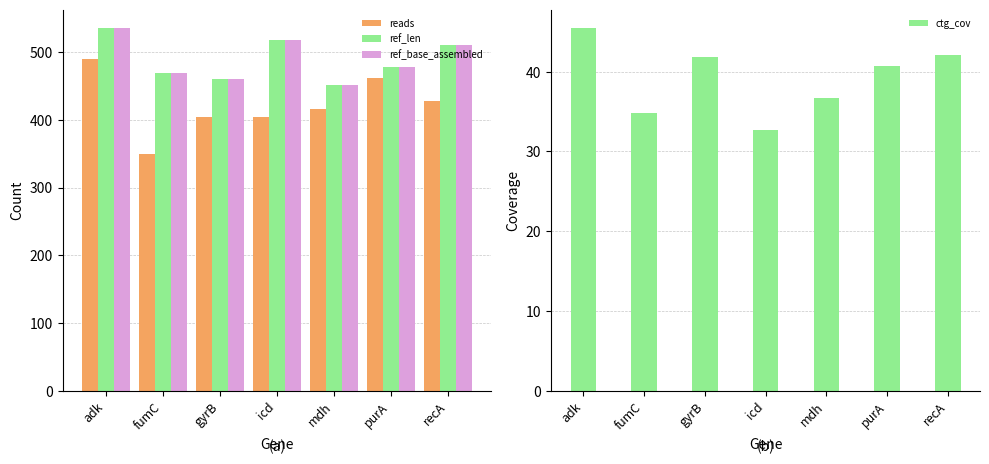

Reading left to right, extract all data points from this chart.

reads: adk=490.0	fumC=350.0	gyrB=404.0	icd=404.0	mdh=416.0	purA=462.0	recA=428.0
ref_len: adk=536.0	fumC=469.0	gyrB=460.0	icd=518.0	mdh=452.0	purA=478.0	recA=510.0
ref_base_assembled: adk=536.0	fumC=469.0	gyrB=460.0	icd=518.0	mdh=452.0	purA=478.0	recA=510.0
ctg_cov: adk=45.5	fumC=34.8	gyrB=41.8	icd=32.7	mdh=36.7	purA=40.7	recA=42.1